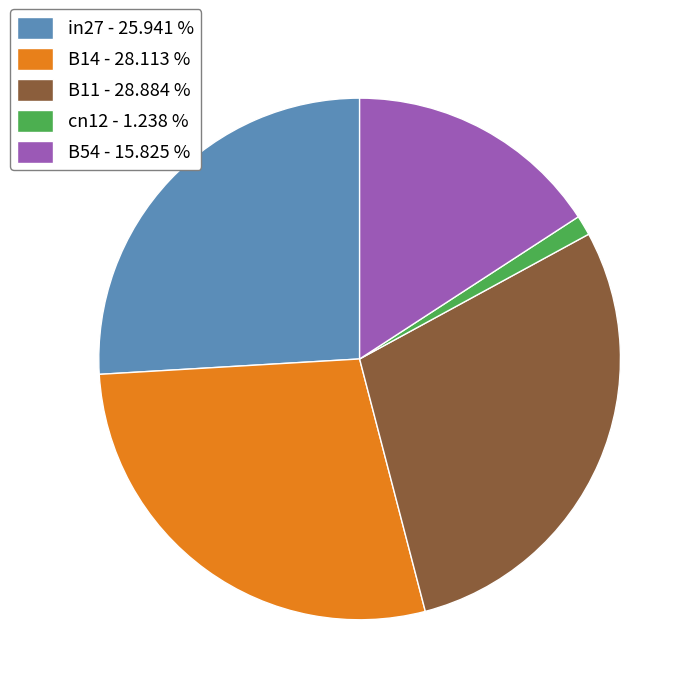

Is there a majority slice in this chart?

No